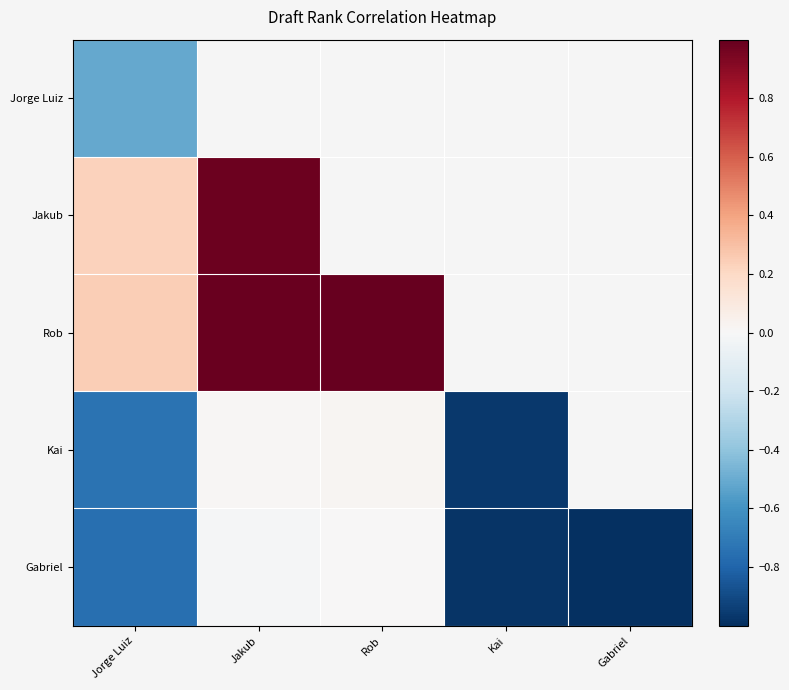

At which category is the sum across all series the highest?

Rob